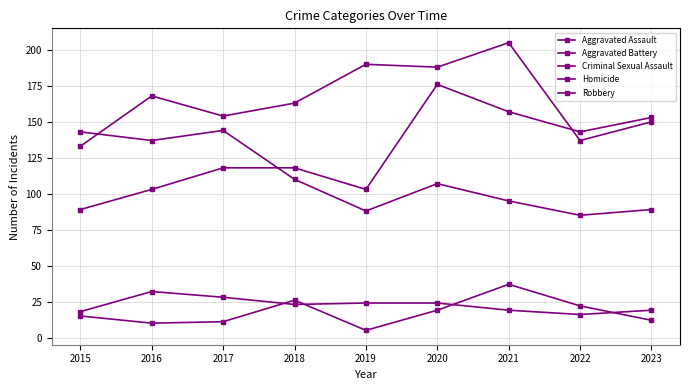

How many categories are shown in the chart?

9